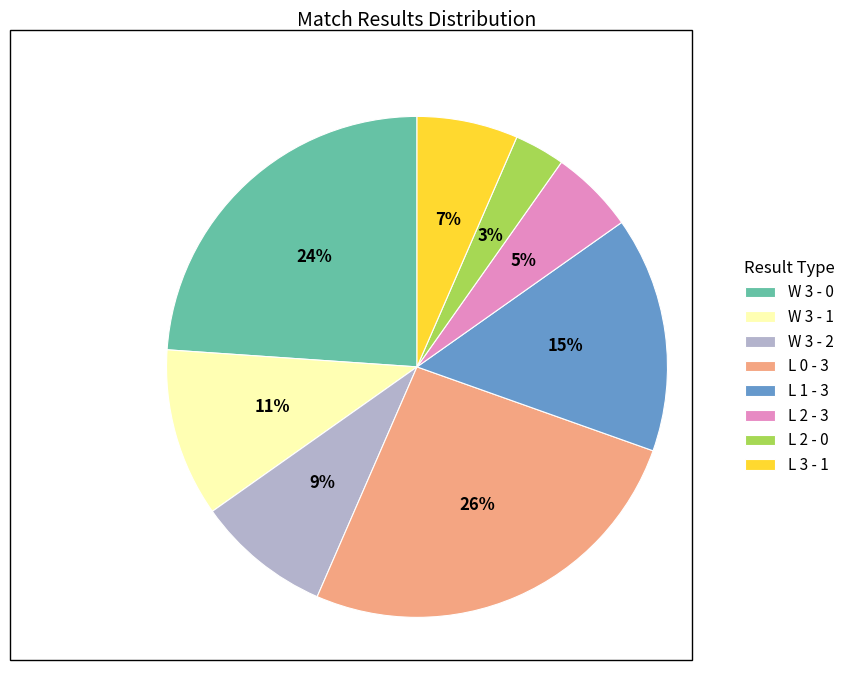

Rank the categories by value from highest to lowest.

L 0 - 3, W 3 - 0, L 1 - 3, W 3 - 1, W 3 - 2, L 3 - 1, L 2 - 3, L 2 - 0